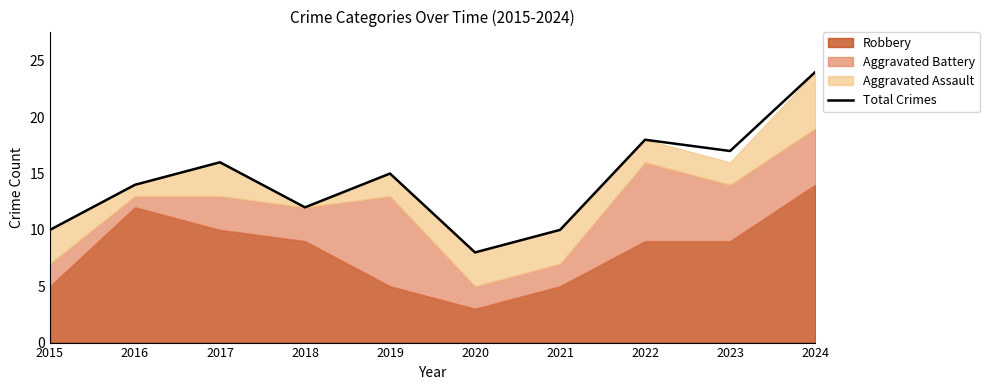

What is the change in value from 2015 to 2020?

-2